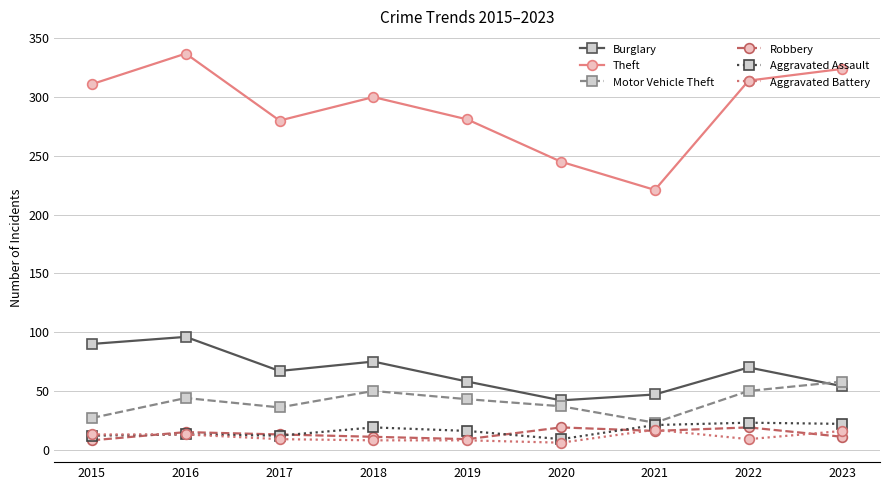

The Aggravated Assault series shows 21 at 2021. True or false?

True